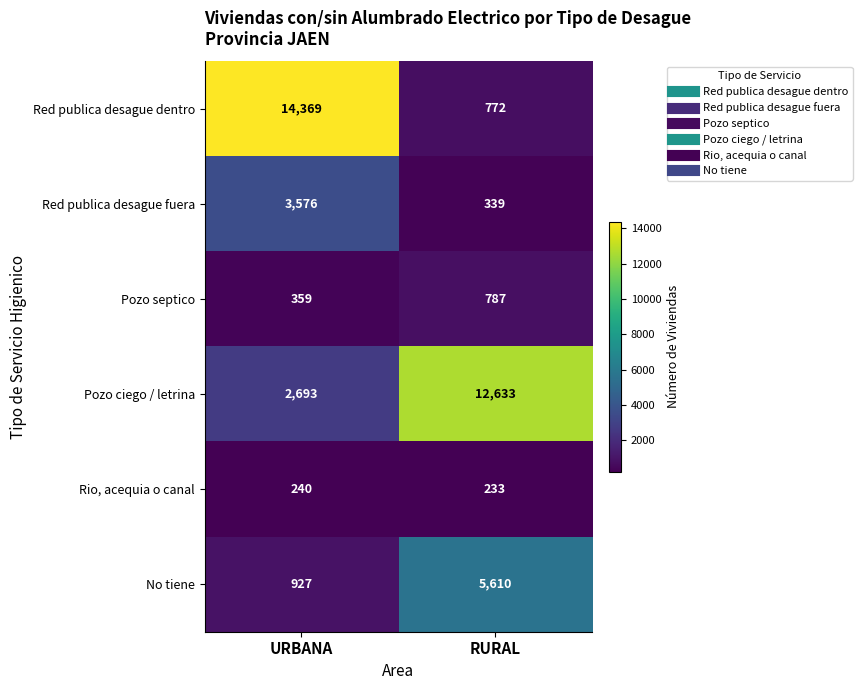

What is the smallest value displayed?

233